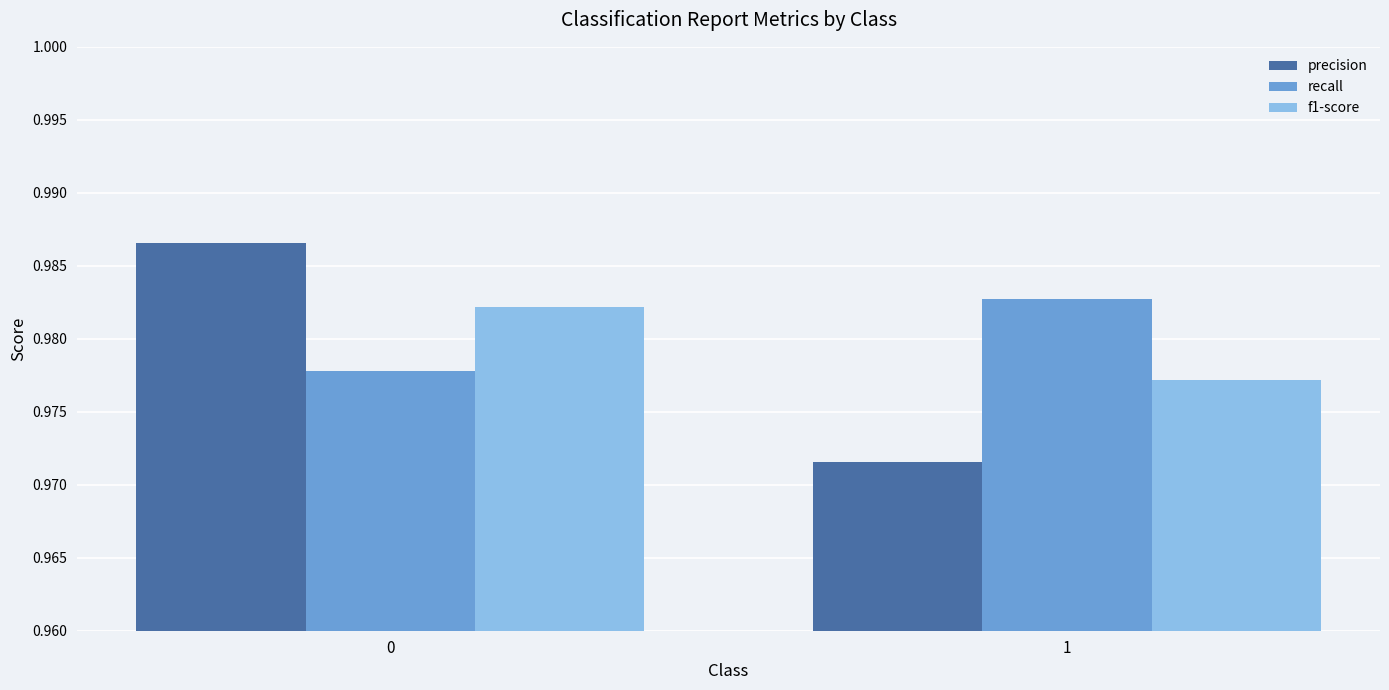

What is the sum of all recall values?

2.0